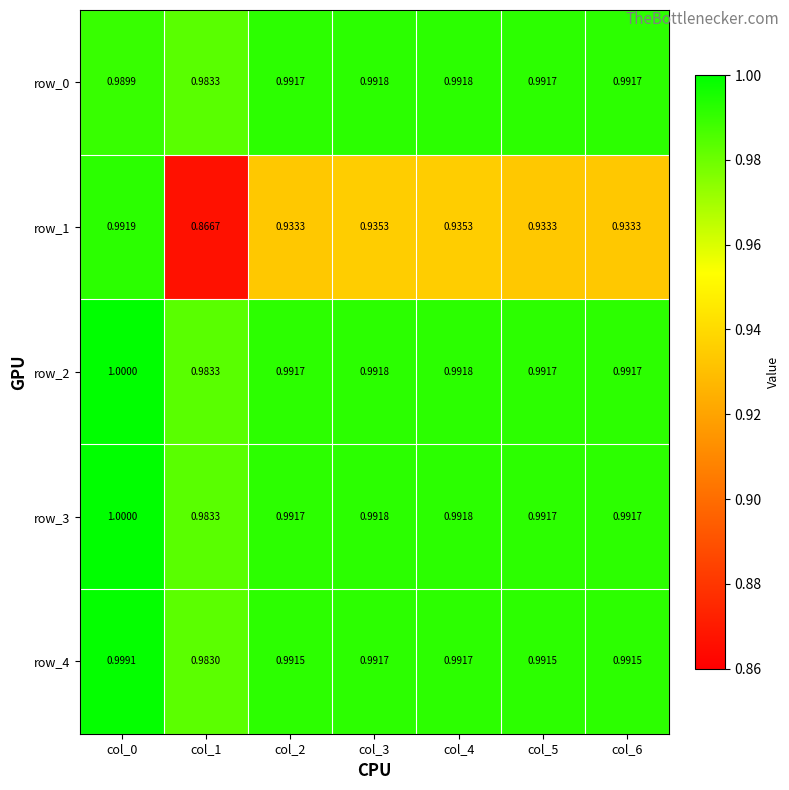

What is the average value of the row_3 series?

1.0